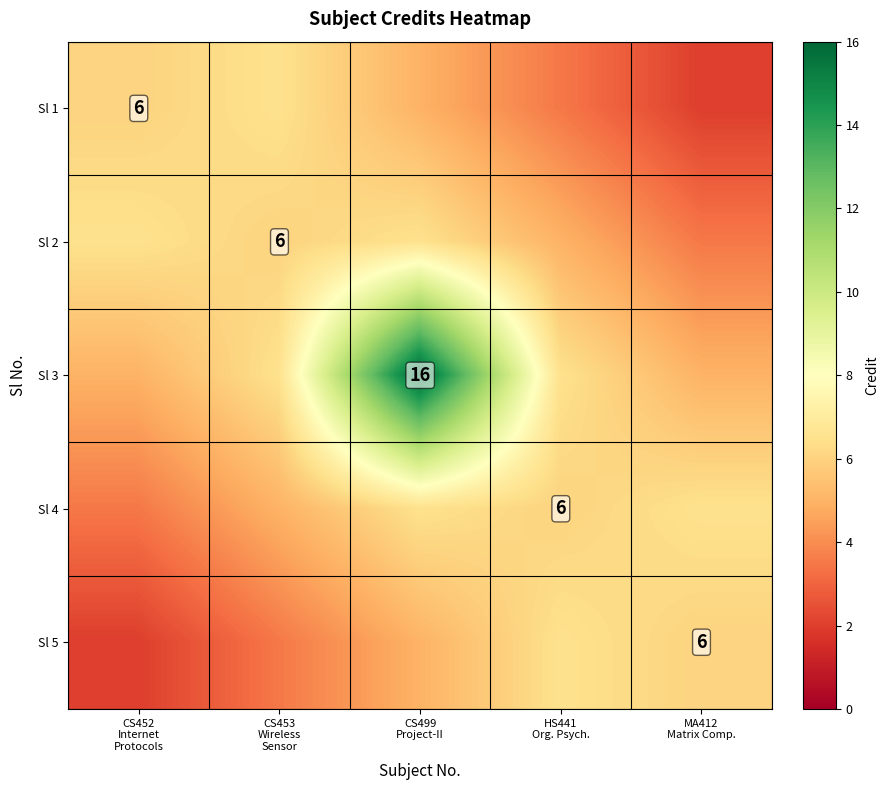

True or false: Sl 1 has a value of 2.0 at MA412 Matrix Comp..

True